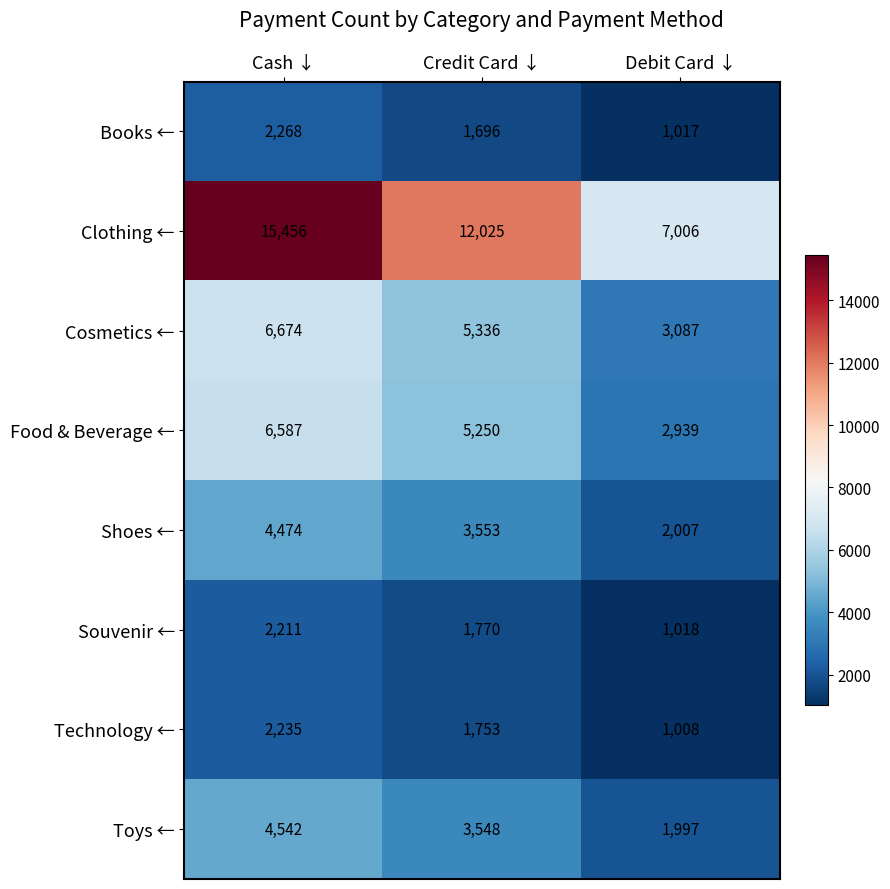

How many values in the Technology ← series are below 1753?

1